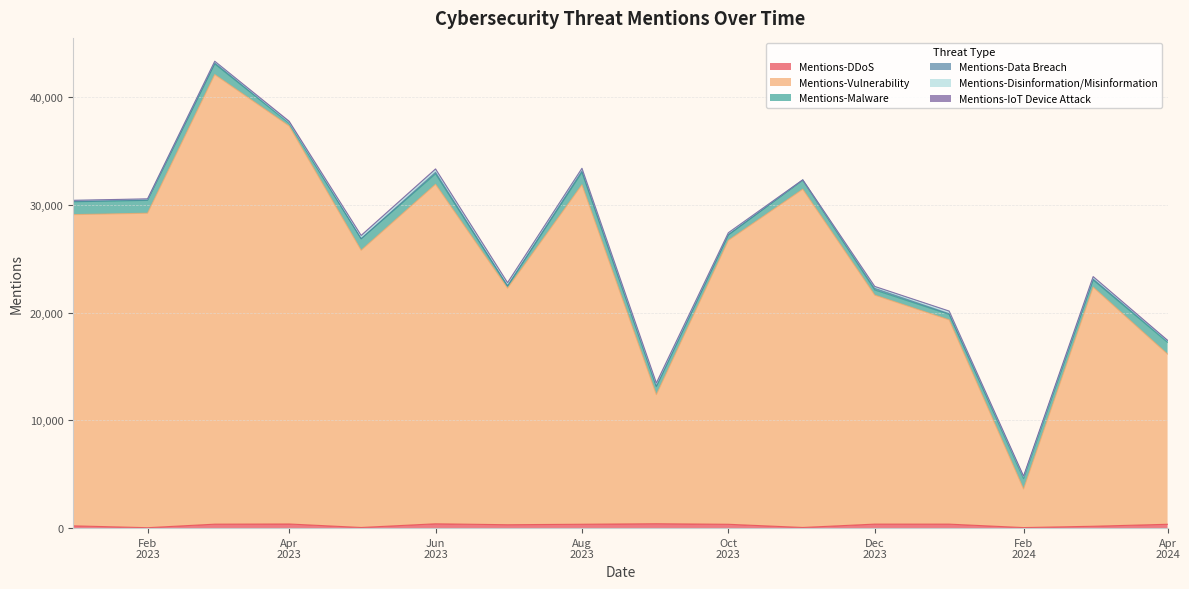

After their last crossing, which series has the higher values: Mentions-Disinformation/Misinformation or Mentions-Malware?

Mentions-Malware